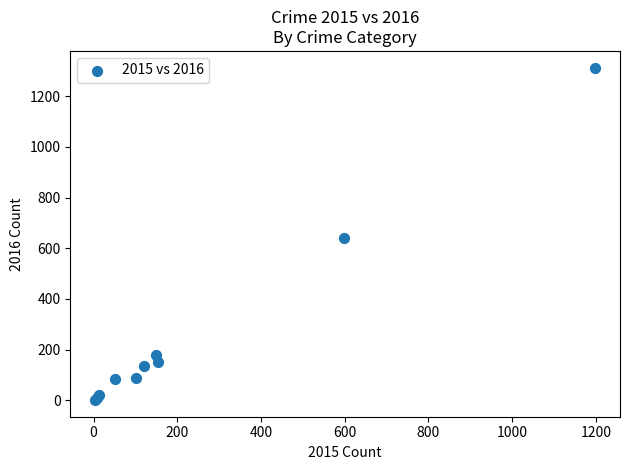

What Y value in the scatter plot is closest to 657?

640